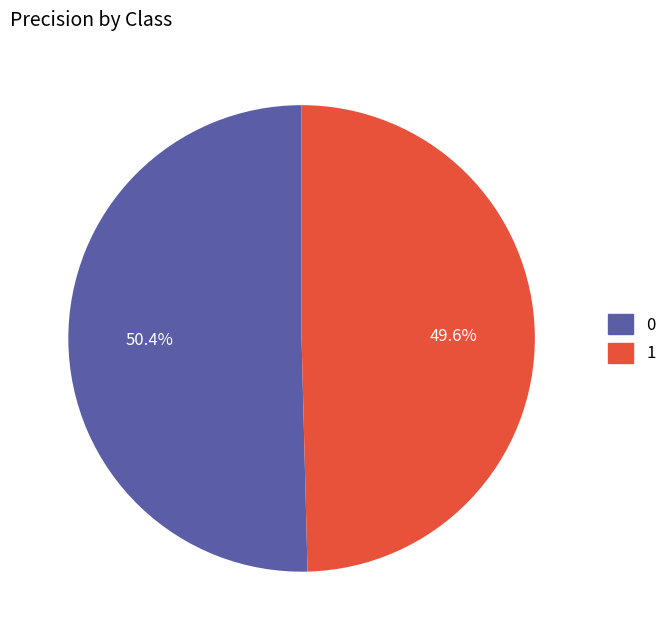

To the nearest percent, what is the combined percentage of 0 and 1?

100%